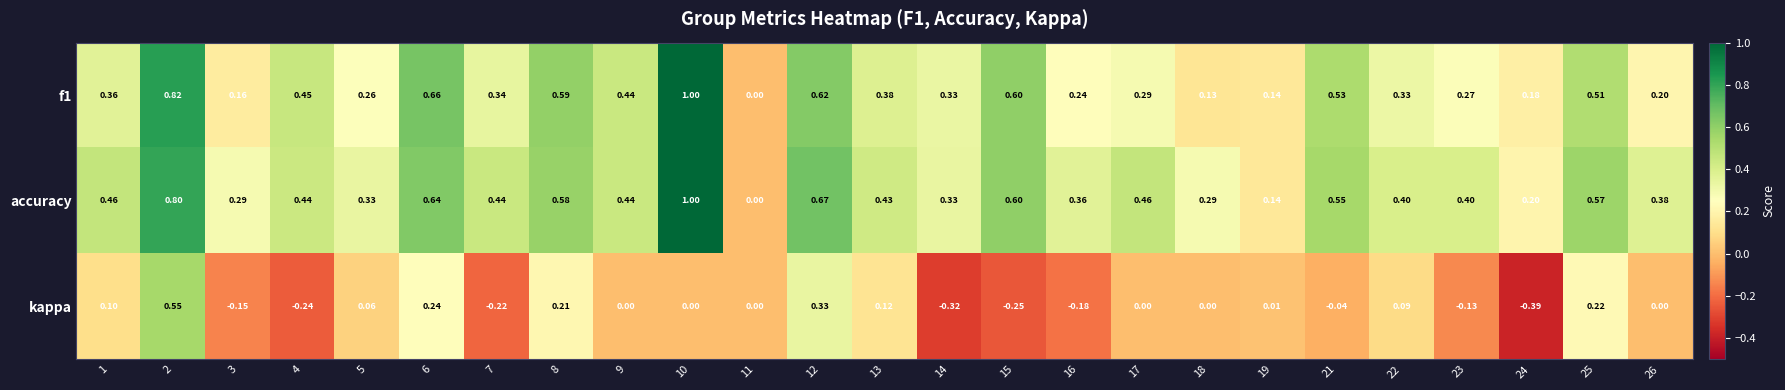

How many series are shown in this chart?

3